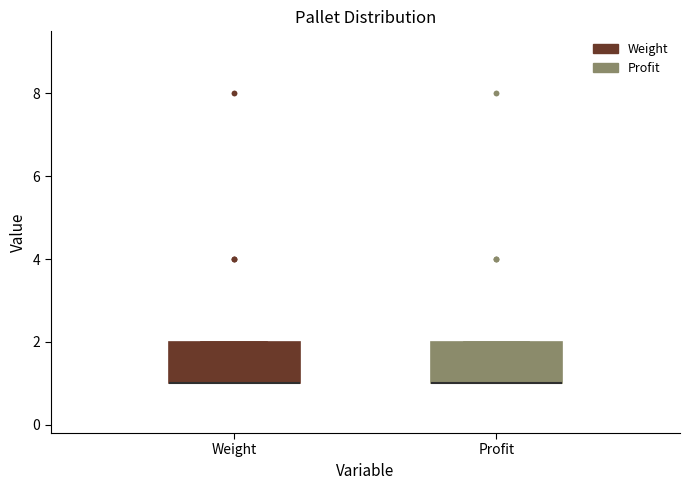

Where is the lower edge of the box for Weight on the y-axis? The values are not printed on the chart, so give them approximately, as read against the axis.

1